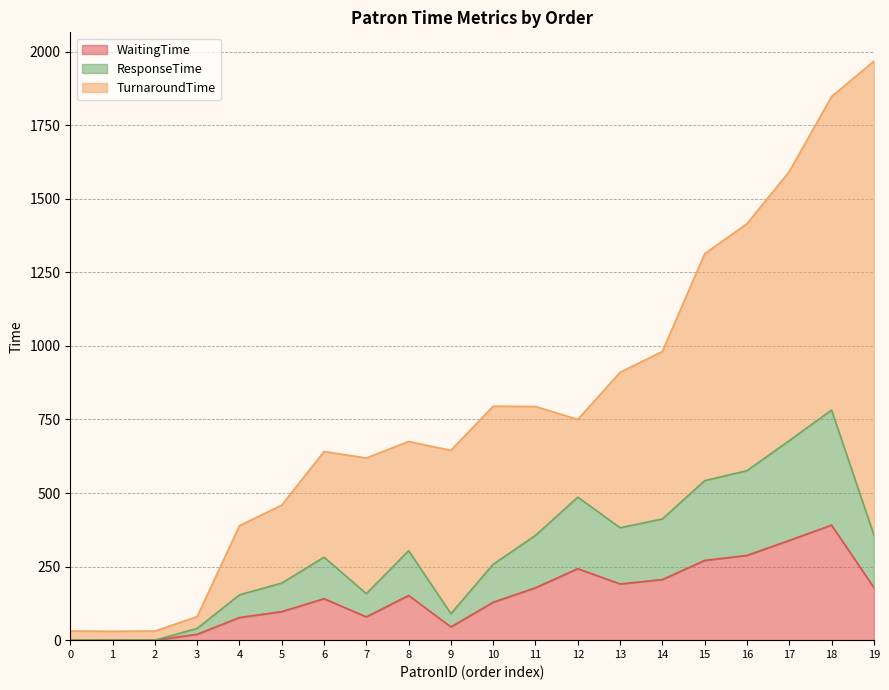

Does the chart display data point markers on the line(s)?

No